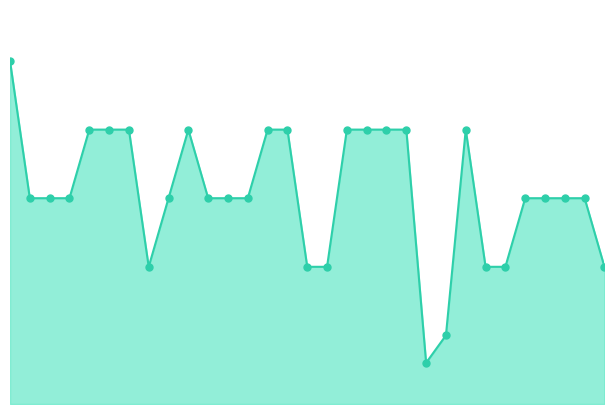

At which label does the data first exceed 15?

1